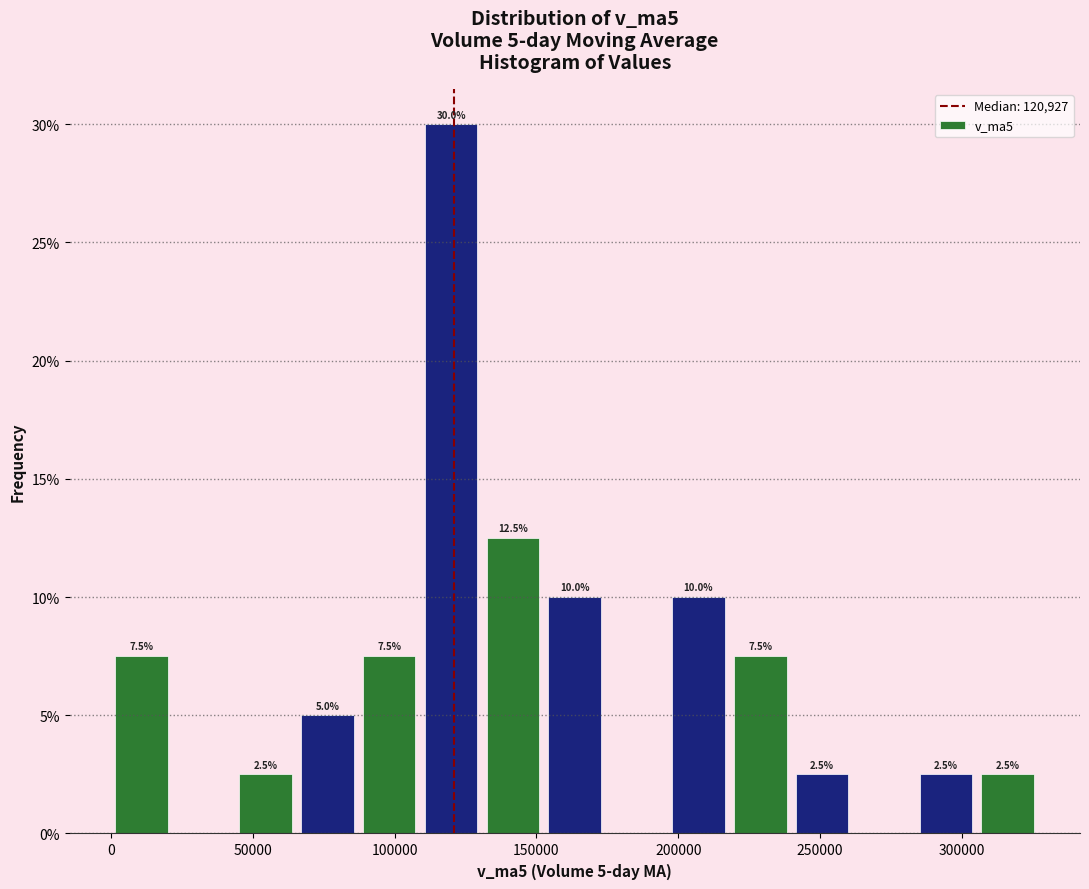

Which range on the x-axis has the tallest bar?

110000 to 130000